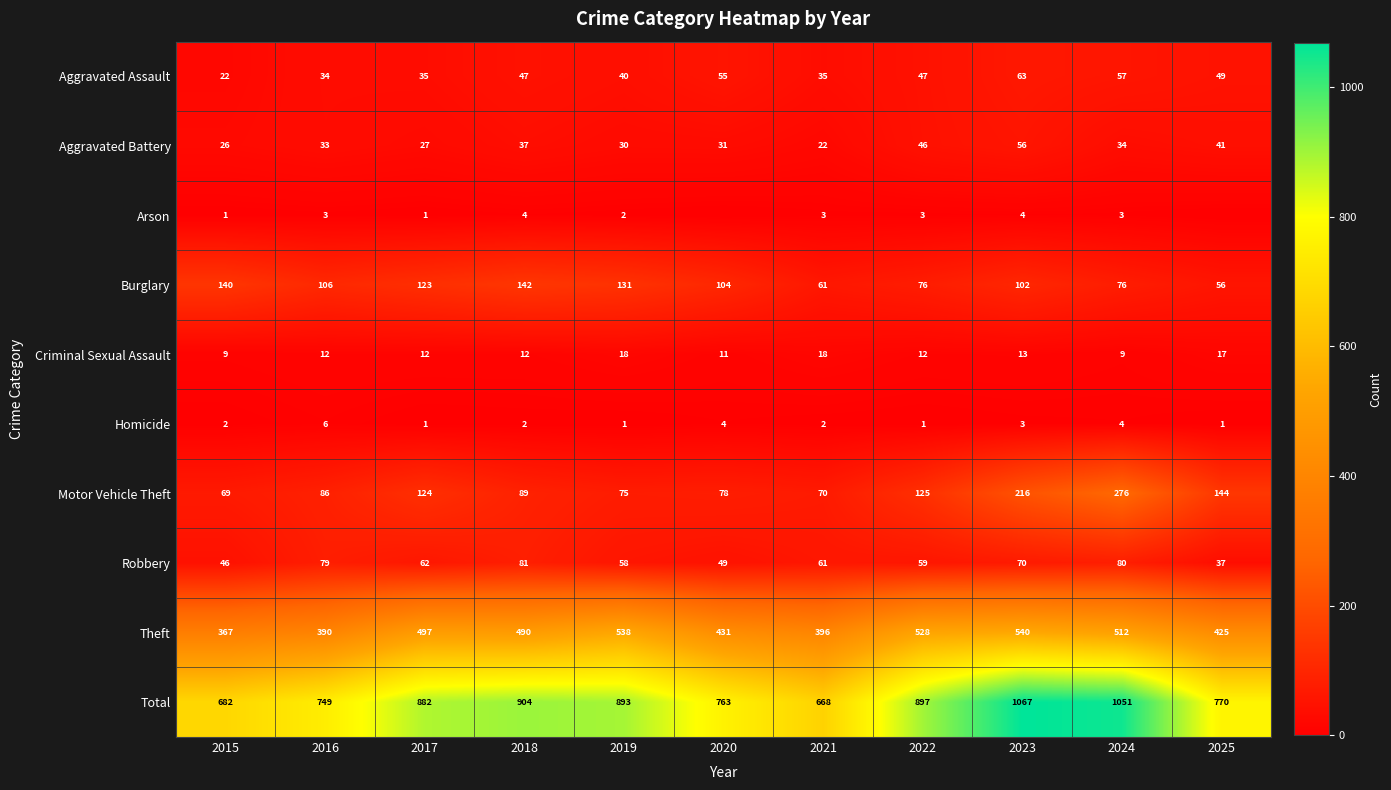

List the labels in order of Aggravated Battery value, smallest first.

2021, 2015, 2017, 2019, 2020, 2016, 2024, 2018, 2025, 2022, 2023